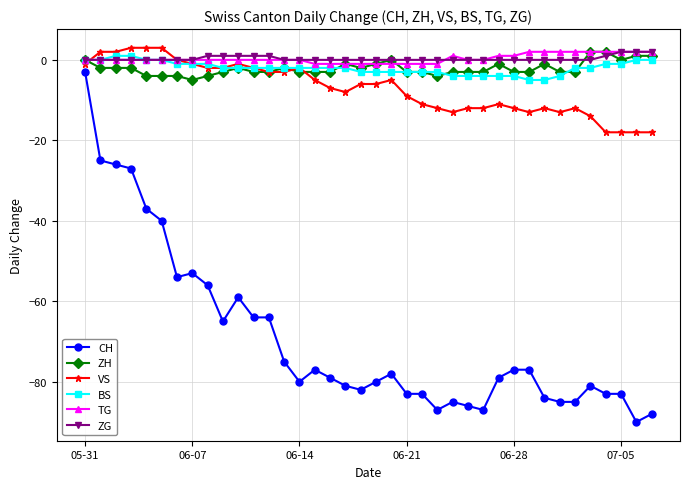

Reading left to right, extract all data points from this chart.

CH: -3	-25	-26	-27	-37	-40	-54	-53	-56	-65	-59	-64	-64	-75	-80	-77	-79	-81	-82	-80	-78	-83	-83	-87	-85	-86	-87	-79	-77	-77	-84	-85	-85	-81	-83	-83	-90	-88
ZH: 0	-2	-2	-2	-4	-4	-4	-5	-4	-3	-2	-3	-3	-2	-3	-3	-3	-1	-2	-1	0	-3	-3	-4	-3	-3	-3	-1	-3	-3	-1	-3	-3	2	2	0	1	1
VS: -1	2	2	3	3	3	0	-1	-2	-2	-1	-2	-3	-3	-2	-5	-7	-8	-6	-6	-5	-9	-11	-12	-13	-12	-12	-11	-12	-13	-12	-13	-12	-14	-18	-18	-18	-18
BS: 0	0	1	1	0	0	-1	-1	-1	-2	-2	-2	-2	-2	-2	-2	-2	-2	-3	-3	-3	-3	-3	-3	-4	-4	-4	-4	-4	-5	-5	-4	-2	-2	-1	-1	0	0
TG: 0	0	0	0	0	0	0	0	0	0	0	0	0	0	0	-1	-1	-1	-1	-1	-1	-1	-1	-1	1	0	0	1	1	2	2	2	2	2	2	2	2	2
ZG: 0	0	0	0	0	0	0	0	1	1	1	1	1	0	0	0	0	0	0	0	0	0	0	0	0	0	0	0	0	0	0	0	0	0	1	2	2	2